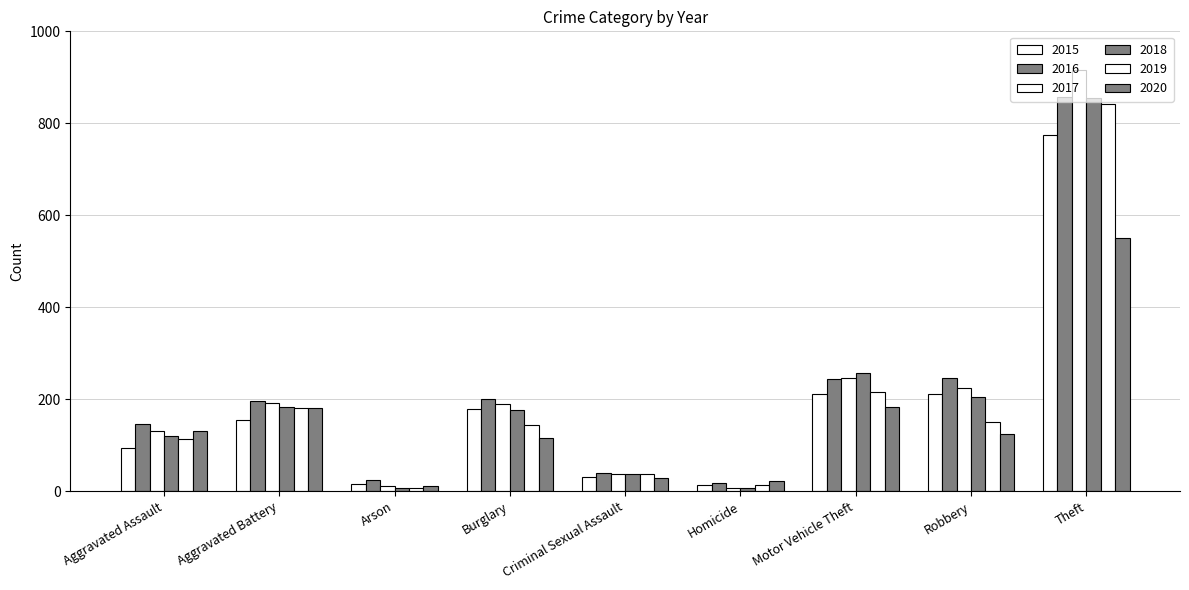

At which label does 2018 first exceed 176?

Aggravated Battery